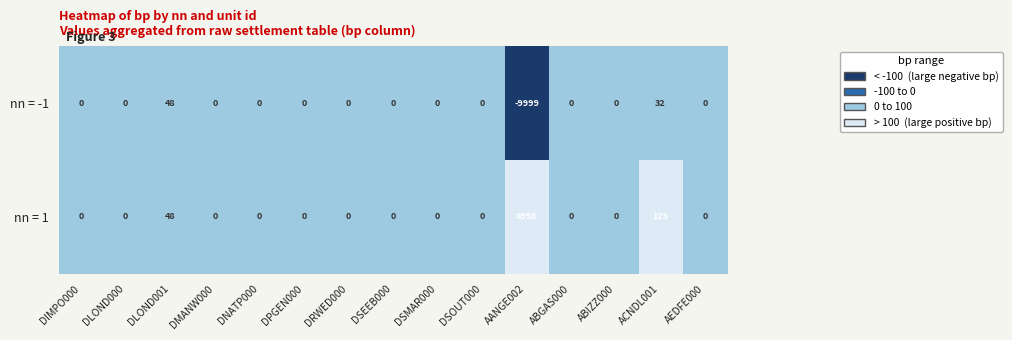

The value of nn = 1 at ABGAS000 is -4323. True or false?

False